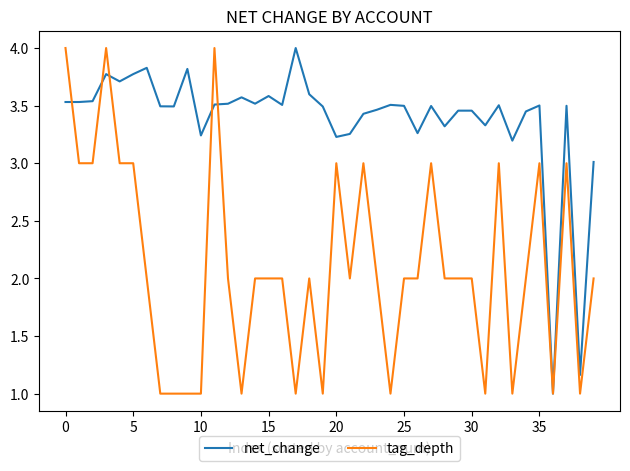

What is the highest value of the net_change series?

4.0